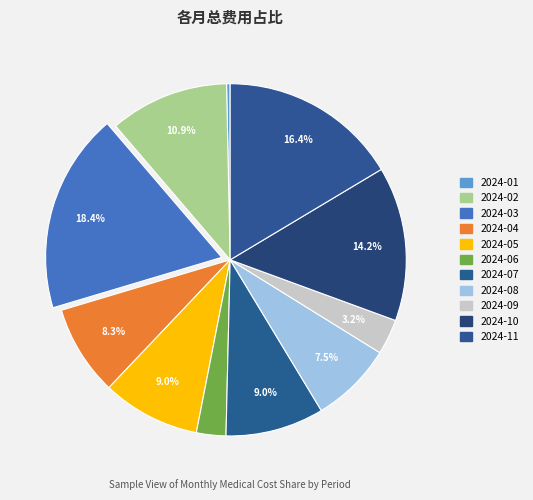

The 2024-06 slice represents 3% of the pie. True or false?

True